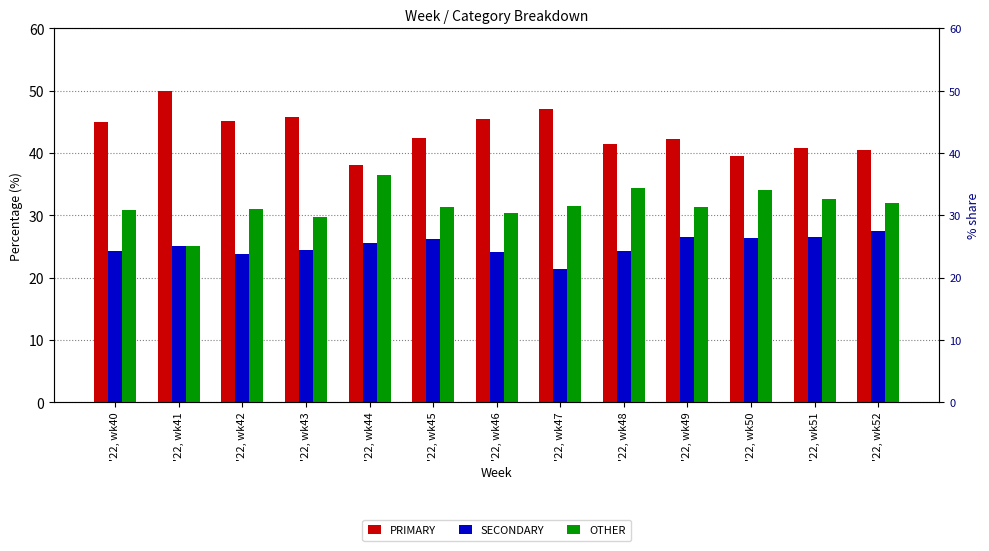

Which has a higher value, '22, wk45 or '22, wk43?

'22, wk43